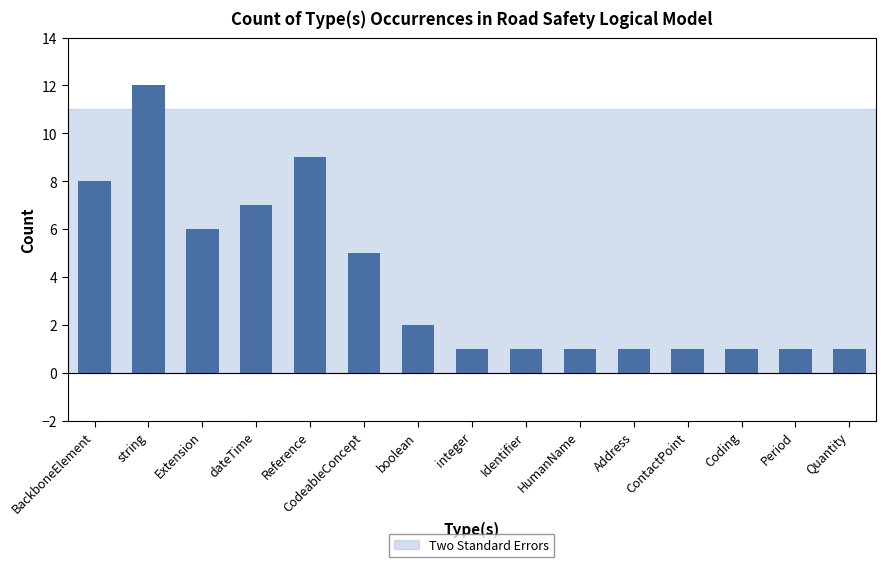

Reading right to left, transcribe all the data shown in this chart.

1	1	1	1	1	1	1	1	2	5	9	7	6	12	8